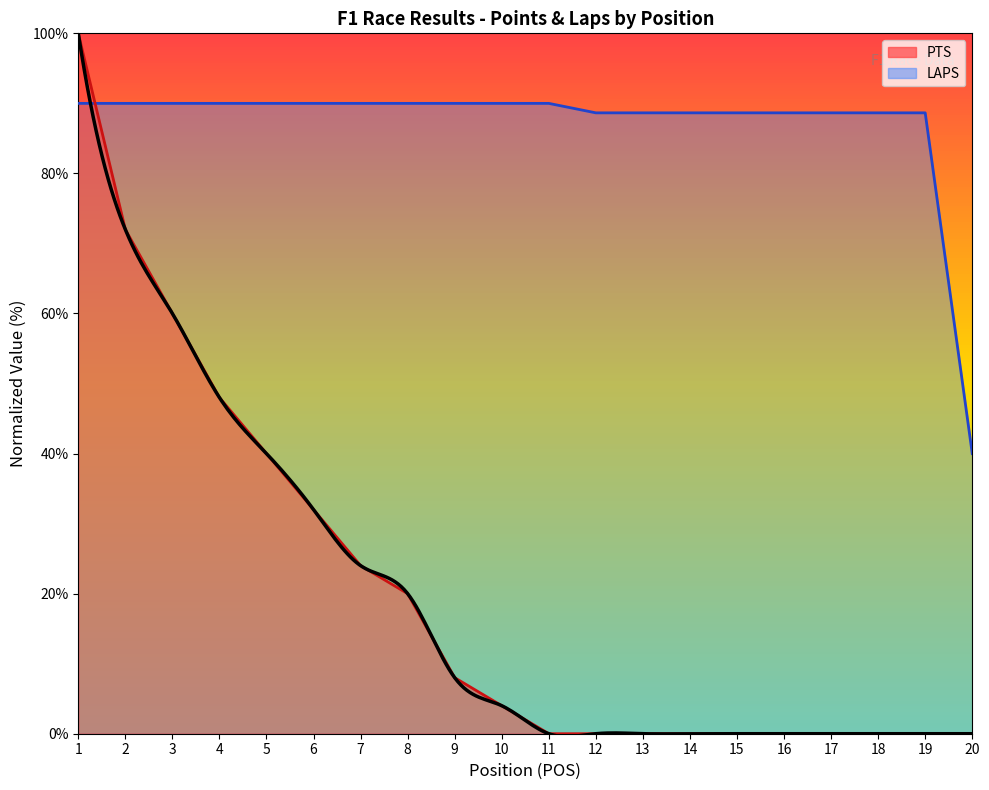

How many intersections are there between LAPS and PTS?

1